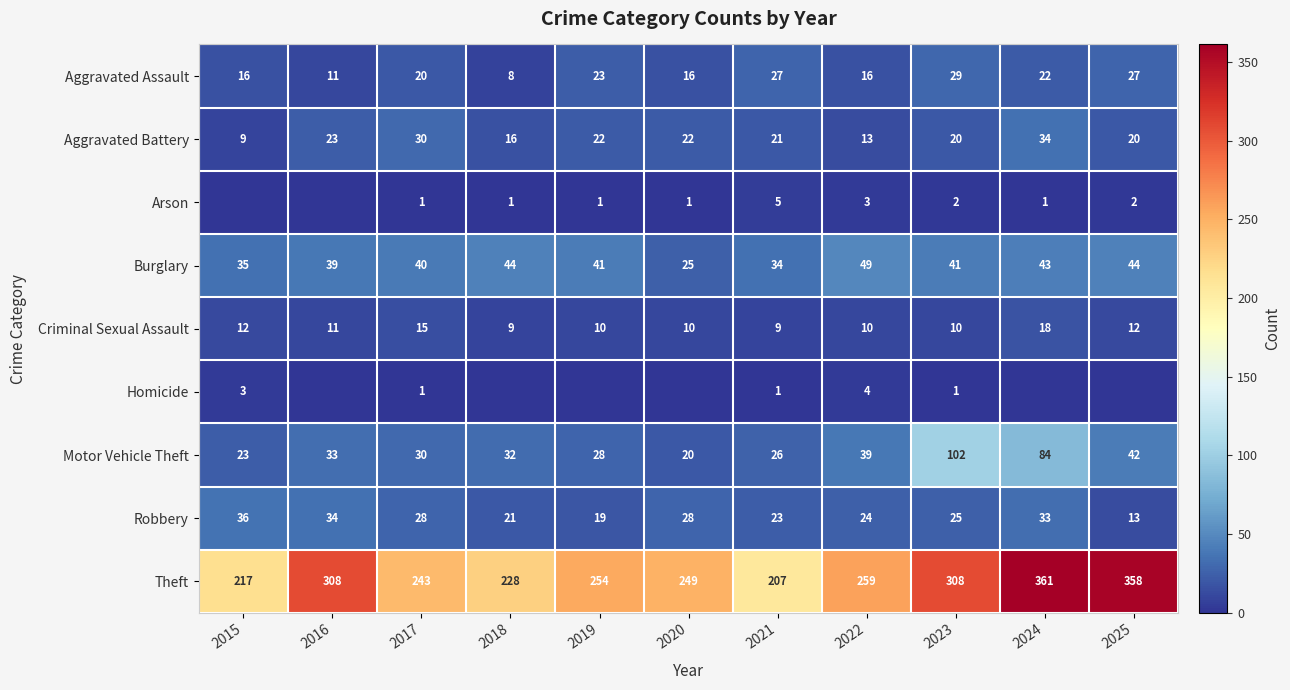

What is the difference between the Theft values at 2020 and 2022?

10